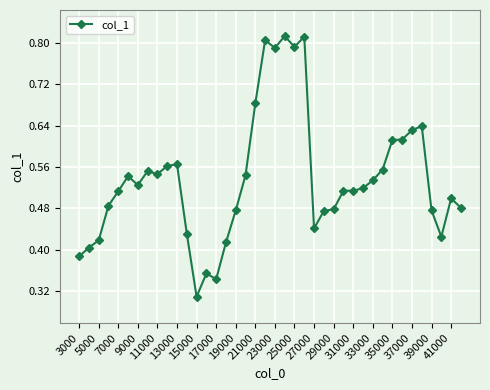

How many values are between 0 and 1?

40